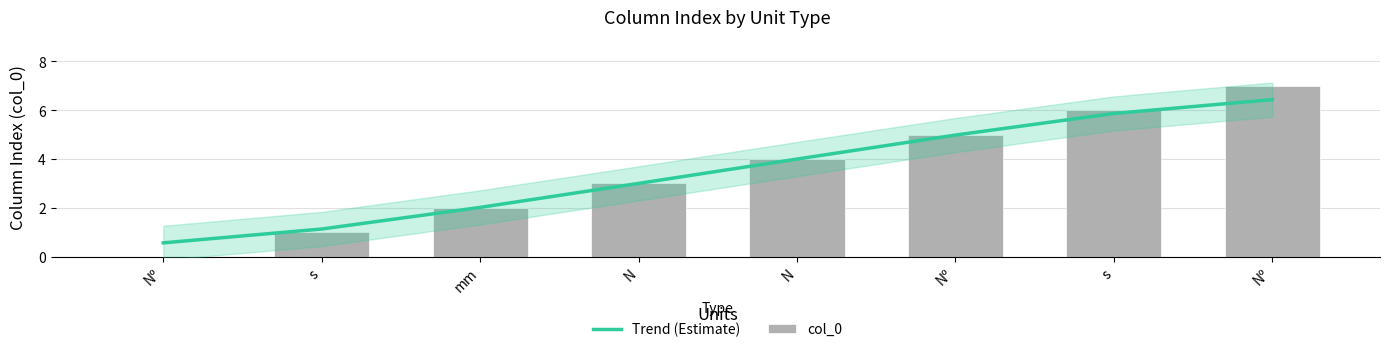

What is the label of the 1st bar from the right?

Nº